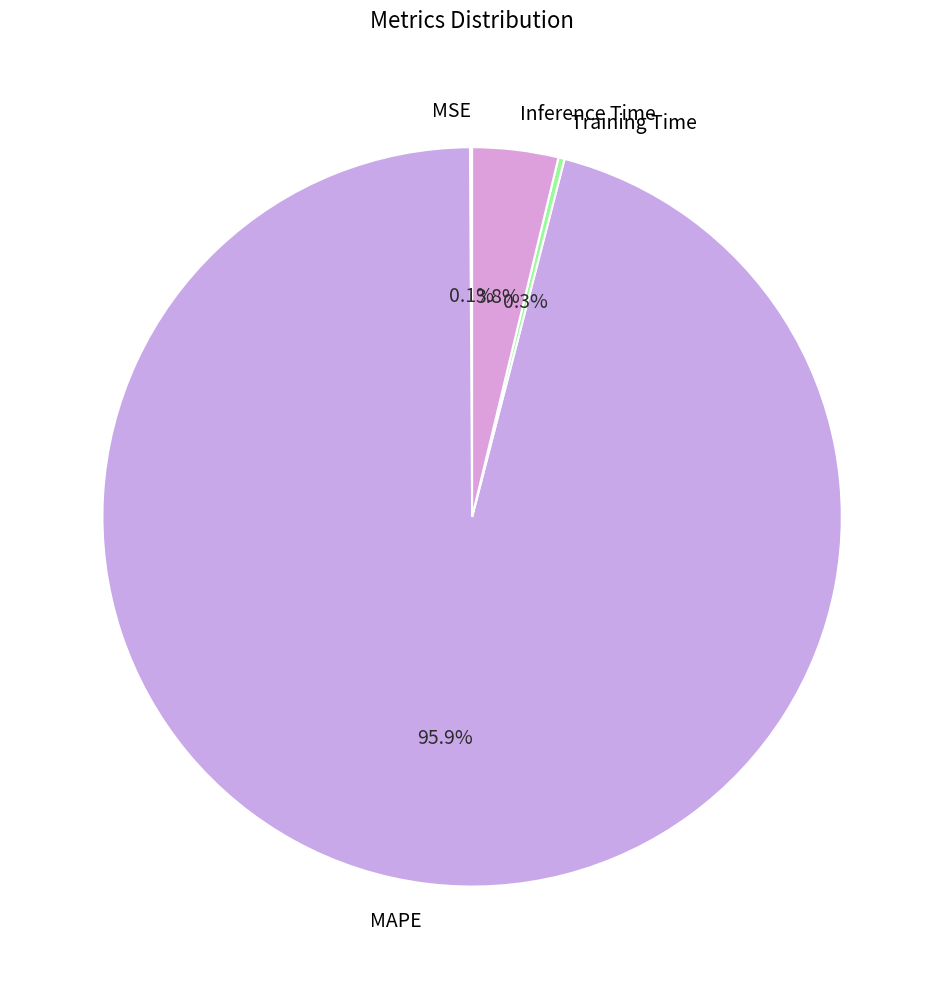

What is the largest slice in the pie chart?

MAPE